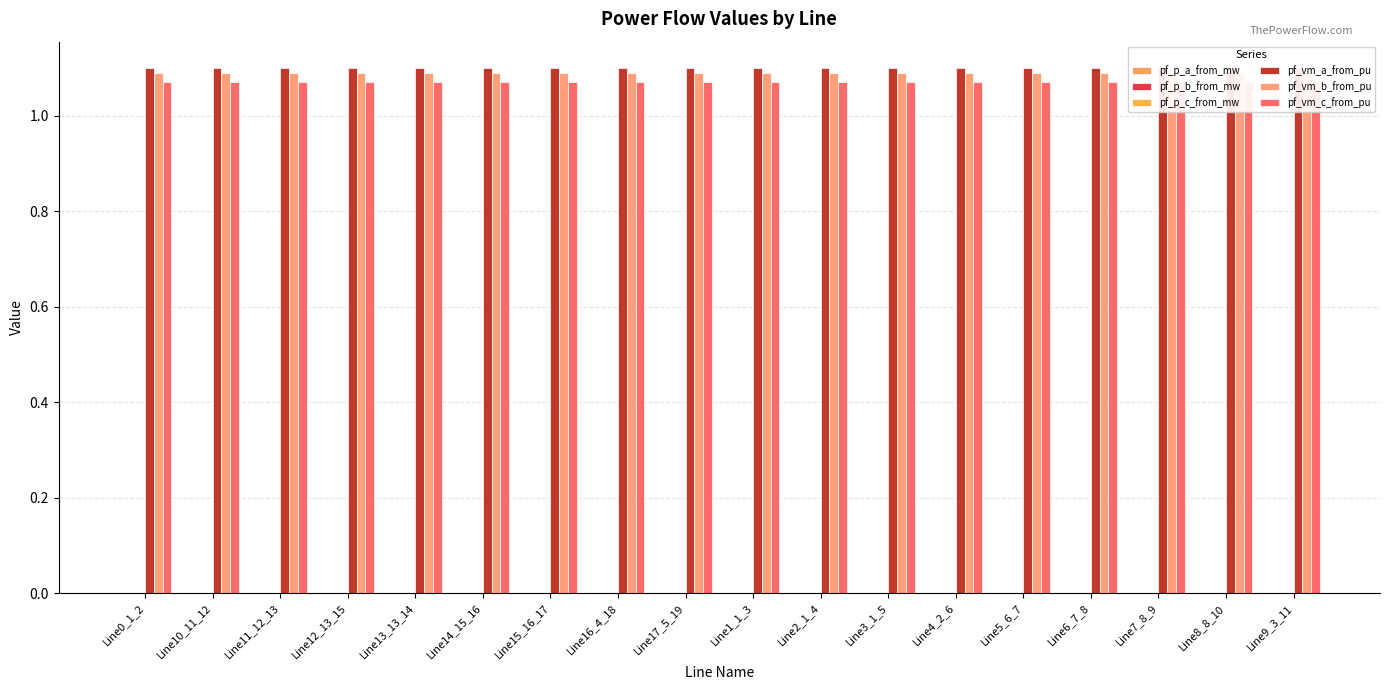

Which category has the lowest value across all series?

Line1_1_3